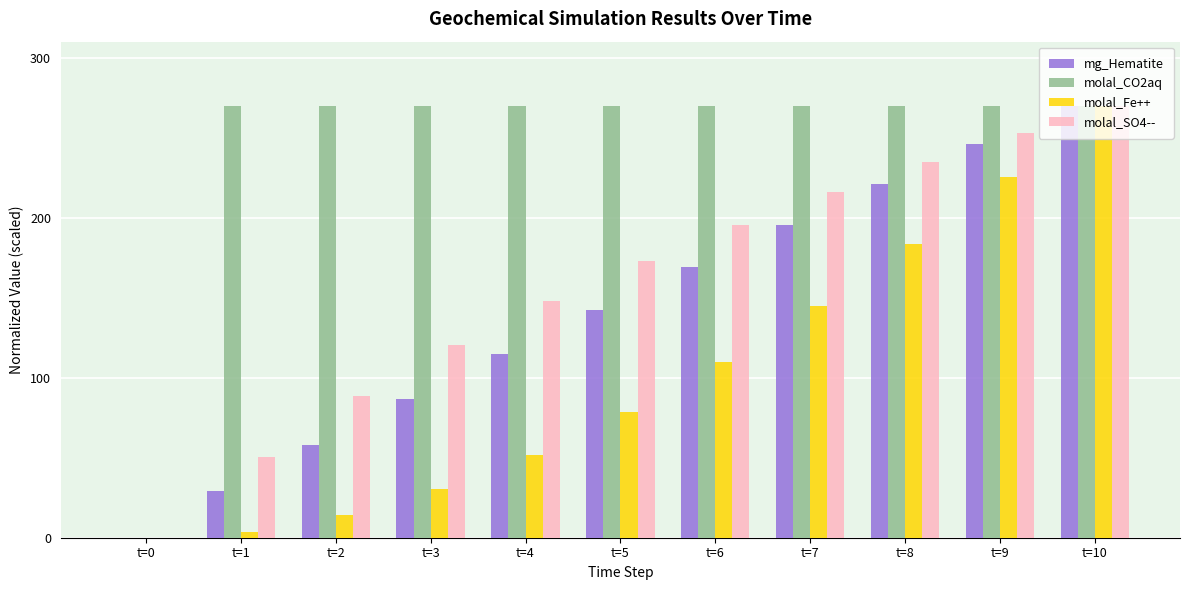

Which series changed the most between t=2 and t=6?

mg_Hematite